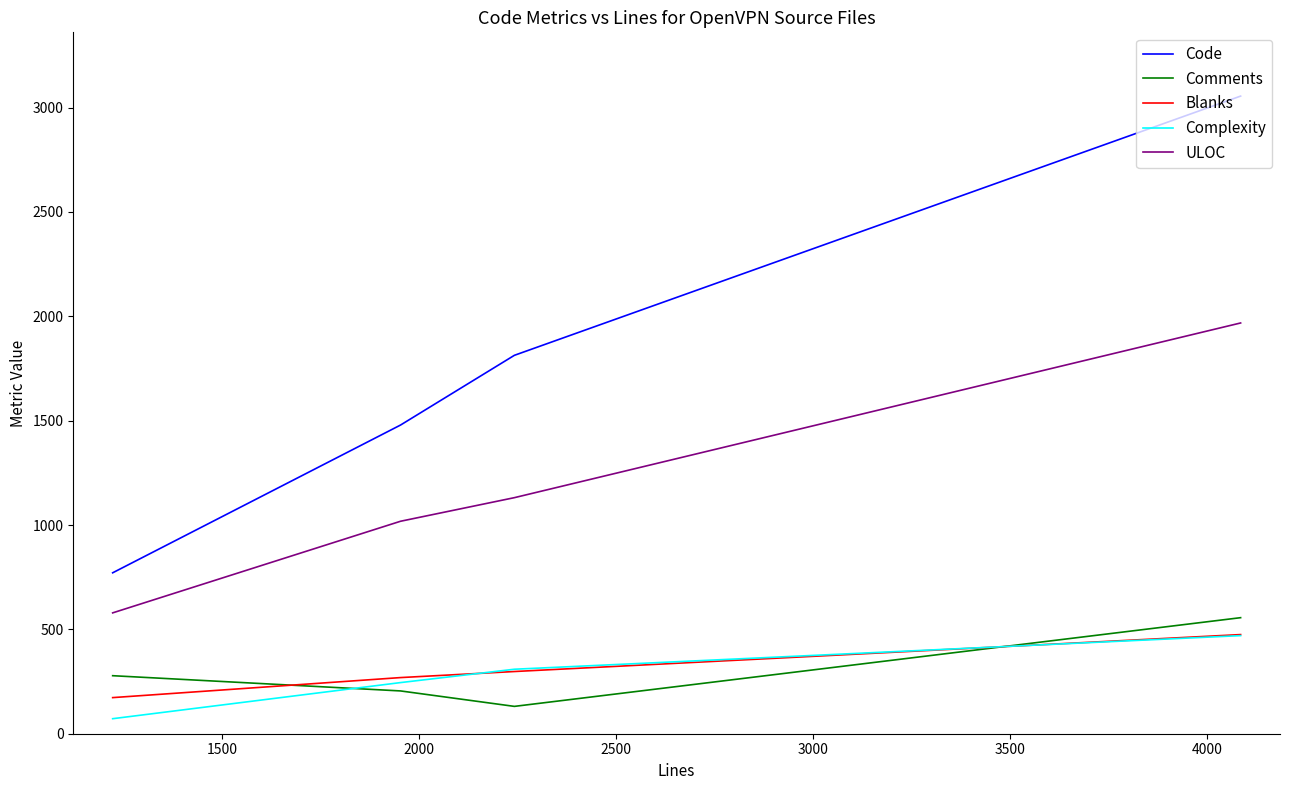

How many lines are shown in the chart?

5